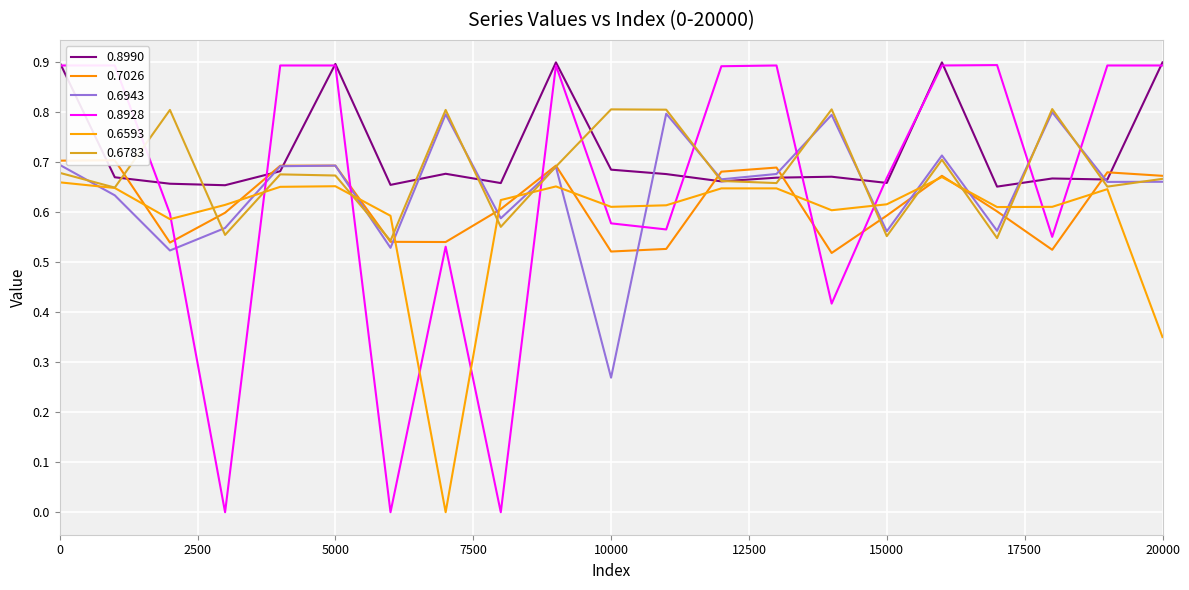

Between which two adjacent categories do 0.8990 and 0.6783 first intersect?

1000 and 2000